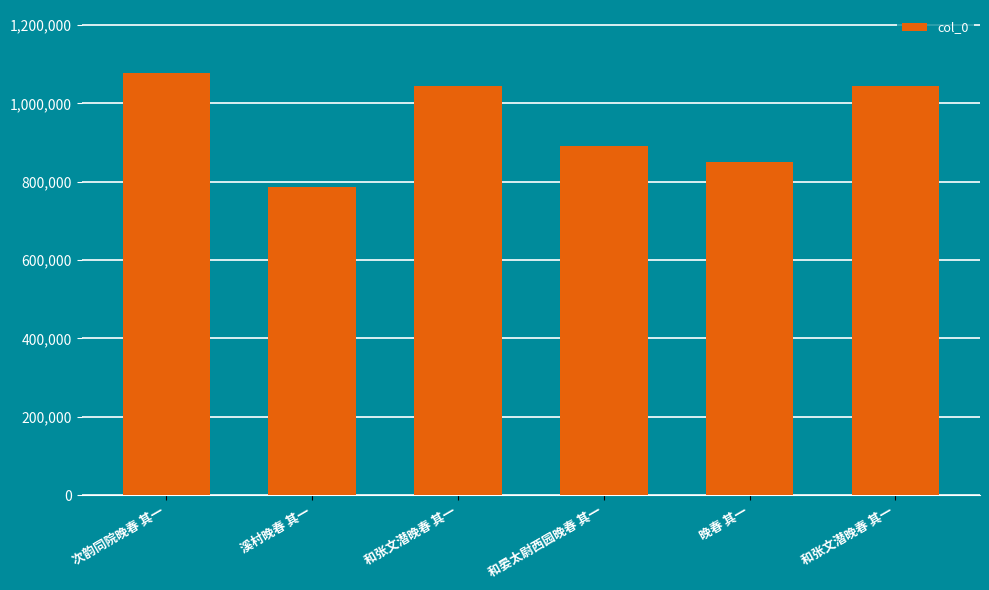

What is the maximum value shown in the chart?

1076727